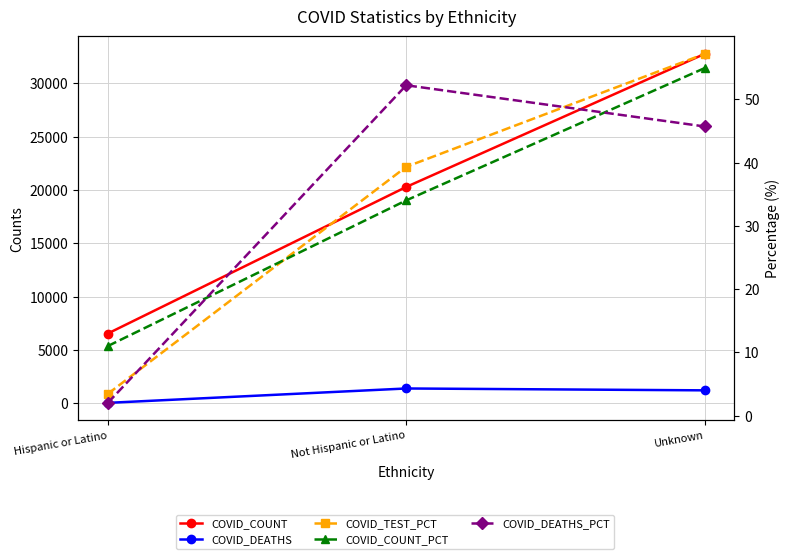

What are all the series names shown in the legend?

COVID_COUNT, COVID_DEATHS, COVID_TEST_PCT, COVID_COUNT_PCT, COVID_DEATHS_PCT